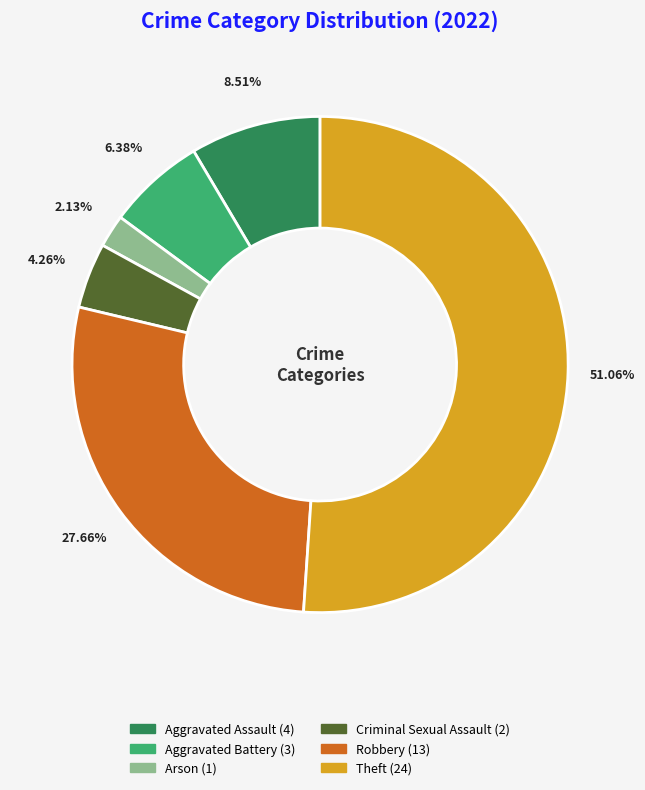

Does any single category account for the majority?

Yes